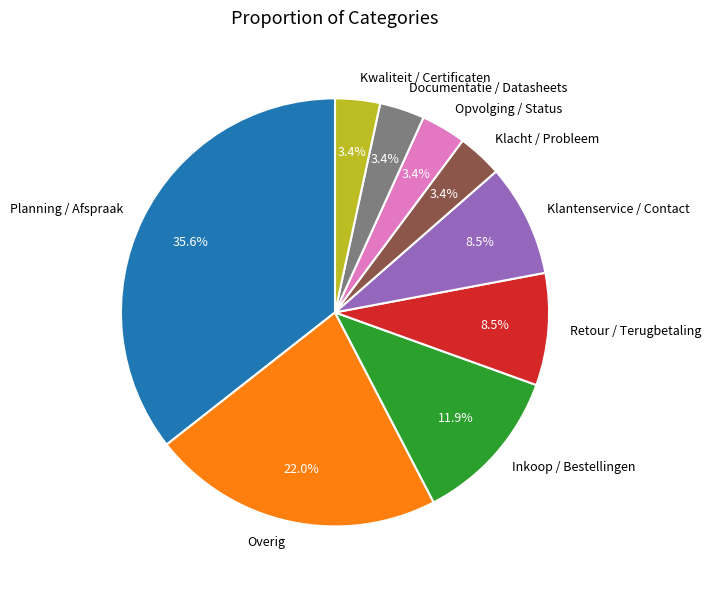

Which slice is the largest?

Planning / Afspraak